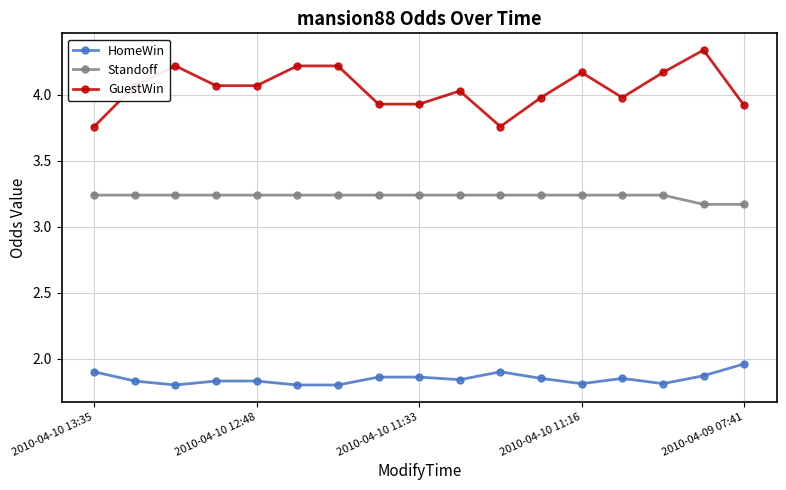

True or false: HomeWin has more than 1 points higher than both neighbors.

True